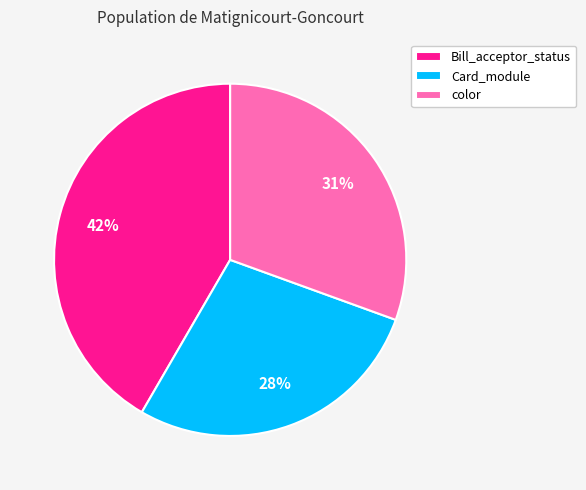

Does any single category account for the majority?

No